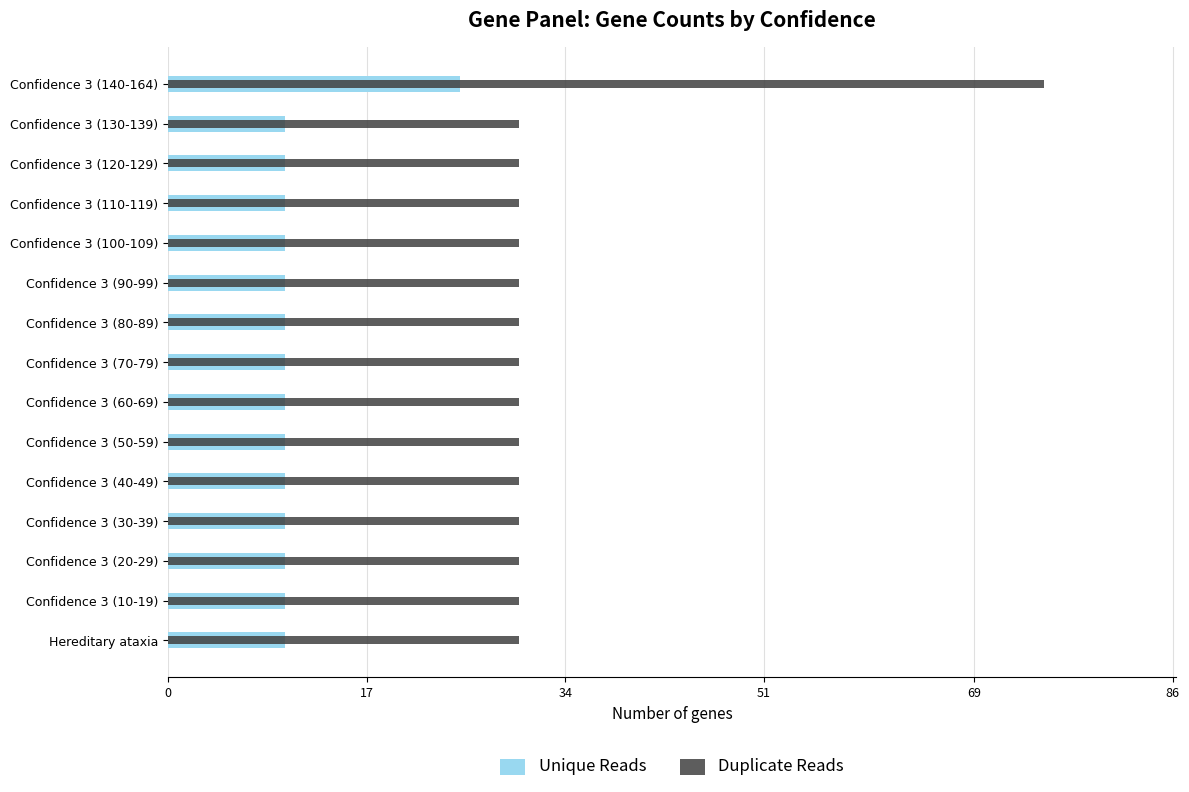

The Unique Reads series shows 10 at Confidence 3 (80-89). True or false?

True